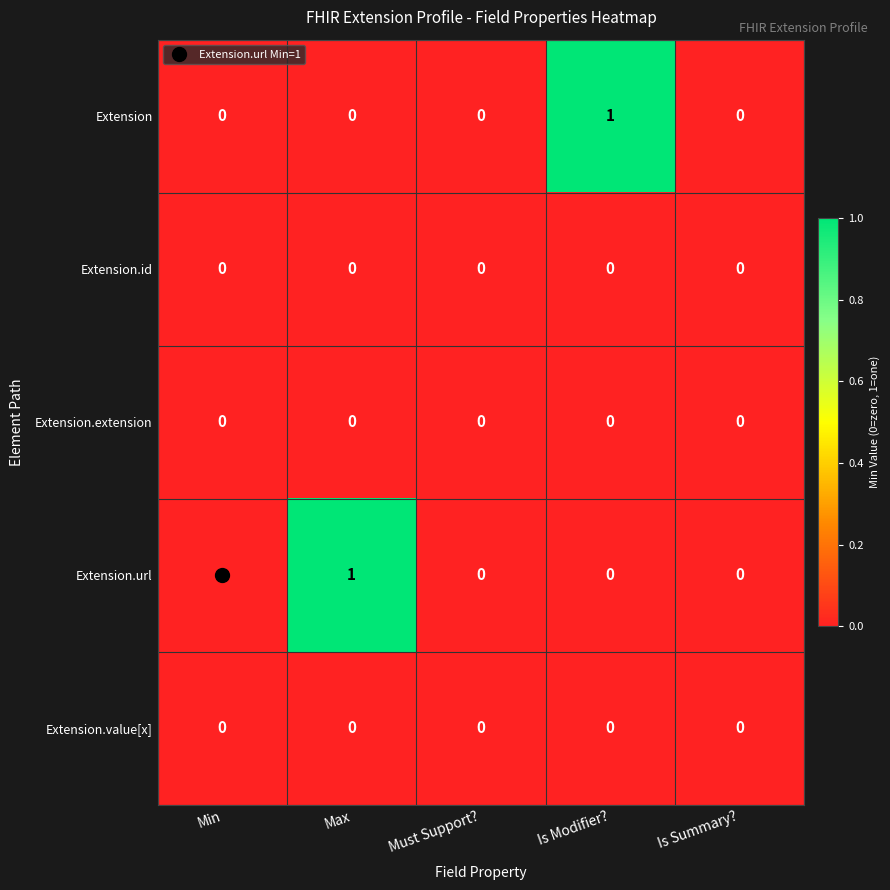

The Extension.id series shows 0 at Must Support?. True or false?

True